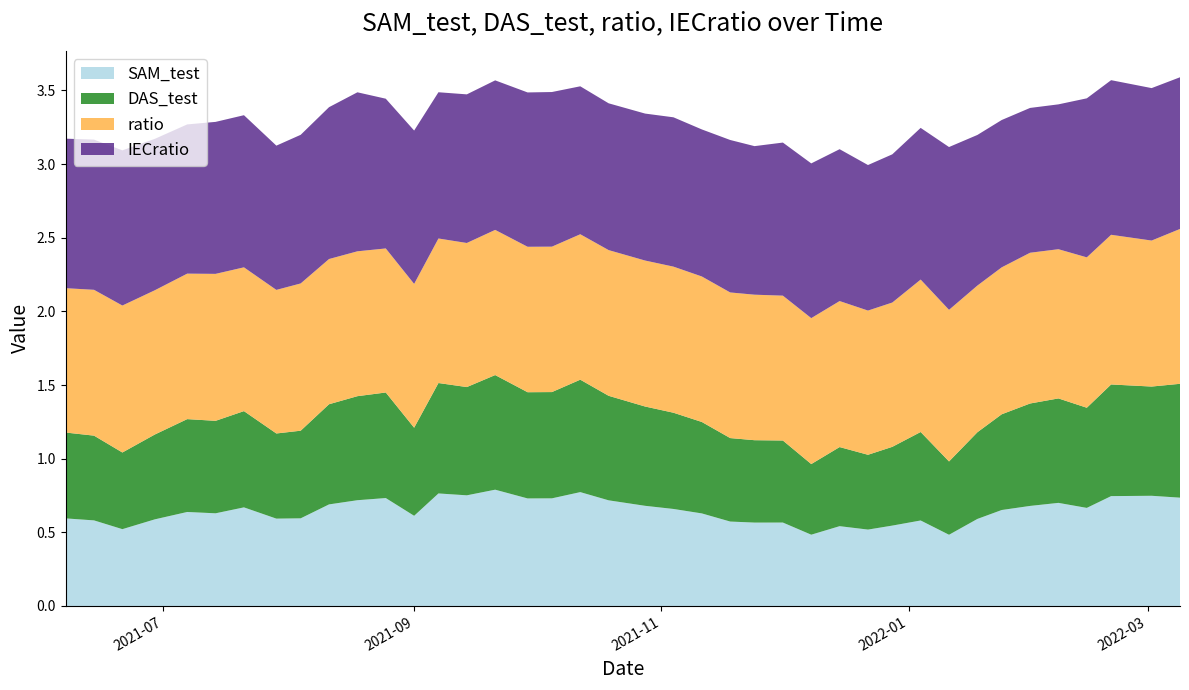

Reading right to left, what are all the values shown in this chart?

SAM_test: 2022-03-09=0.7	2022-03-02=0.7	2022-02-20=0.7	2022-02-14=0.7	2022-02-07=0.7	2022-01-31=0.7	2022-01-24=0.7	2022-01-18=0.6	2022-01-11=0.5	2022-01-04=0.6	2021-12-28=0.5	2021-12-22=0.5	2021-12-15=0.5	2021-12-08=0.5	2021-12-01=0.6	2021-11-24=0.6	2021-11-18=0.6	2021-11-11=0.6	2021-11-04=0.7	2021-10-28=0.7	2021-10-19=0.7	2021-10-12=0.8	2021-10-05=0.7	2021-09-29=0.7	2021-09-21=0.8	2021-09-14=0.8	2021-09-07=0.8	2021-09-01=0.6	2021-08-25=0.7	2021-08-18=0.7	2021-08-11=0.7	2021-08-04=0.6	2021-07-29=0.6	2021-07-21=0.7	2021-07-14=0.6	2021-07-07=0.6	2021-06-29=0.6	2021-06-21=0.5	2021-06-14=0.6	2021-06-07=0.6
DAS_test: 2022-03-09=0.8	2022-03-02=0.7	2022-02-20=0.8	2022-02-14=0.7	2022-02-07=0.7	2022-01-31=0.7	2022-01-24=0.6	2022-01-18=0.6	2022-01-11=0.5	2022-01-04=0.6	2021-12-28=0.5	2021-12-22=0.5	2021-12-15=0.5	2021-12-08=0.5	2021-12-01=0.6	2021-11-24=0.6	2021-11-18=0.6	2021-11-11=0.6	2021-11-04=0.7	2021-10-28=0.7	2021-10-19=0.7	2021-10-12=0.8	2021-10-05=0.7	2021-09-29=0.7	2021-09-21=0.8	2021-09-14=0.7	2021-09-07=0.7	2021-09-01=0.6	2021-08-25=0.7	2021-08-18=0.7	2021-08-11=0.7	2021-08-04=0.6	2021-07-29=0.6	2021-07-21=0.7	2021-07-14=0.6	2021-07-07=0.6	2021-06-29=0.6	2021-06-21=0.5	2021-06-14=0.6	2021-06-07=0.6
ratio: 2022-03-09=1.1	2022-03-02=1.0	2022-02-20=1.0	2022-02-14=1.0	2022-02-07=1.0	2022-01-31=1.0	2022-01-24=1.0	2022-01-18=1.0	2022-01-11=1.0	2022-01-04=1.0	2021-12-28=1.0	2021-12-22=1.0	2021-12-15=1.0	2021-12-08=1.0	2021-12-01=1.0	2021-11-24=1.0	2021-11-18=1.0	2021-11-11=1.0	2021-11-04=1.0	2021-10-28=1.0	2021-10-19=1.0	2021-10-12=1.0	2021-10-05=1.0	2021-09-29=1.0	2021-09-21=1.0	2021-09-14=1.0	2021-09-07=1.0	2021-09-01=1.0	2021-08-25=1.0	2021-08-18=1.0	2021-08-11=1.0	2021-08-04=1.0	2021-07-29=1.0	2021-07-21=1.0	2021-07-14=1.0	2021-07-07=1.0	2021-06-29=1.0	2021-06-21=1.0	2021-06-14=1.0	2021-06-07=1.0
IECratio: 2022-03-09=1.0	2022-03-02=1.0	2022-02-20=1.0	2022-02-14=1.1	2022-02-07=1.0	2022-01-31=1.0	2022-01-24=1.0	2022-01-18=1.0	2022-01-11=1.1	2022-01-04=1.0	2021-12-28=1.0	2021-12-22=1.0	2021-12-15=1.0	2021-12-08=1.1	2021-12-01=1.0	2021-11-24=1.0	2021-11-18=1.0	2021-11-11=1.0	2021-11-04=1.0	2021-10-28=1.0	2021-10-19=1.0	2021-10-12=1.0	2021-10-05=1.0	2021-09-29=1.0	2021-09-21=1.0	2021-09-14=1.0	2021-09-07=1.0	2021-09-01=1.0	2021-08-25=1.0	2021-08-18=1.1	2021-08-11=1.0	2021-08-04=1.0	2021-07-29=1.0	2021-07-21=1.0	2021-07-14=1.0	2021-07-07=1.0	2021-06-29=1.0	2021-06-21=1.1	2021-06-14=1.0	2021-06-07=1.0